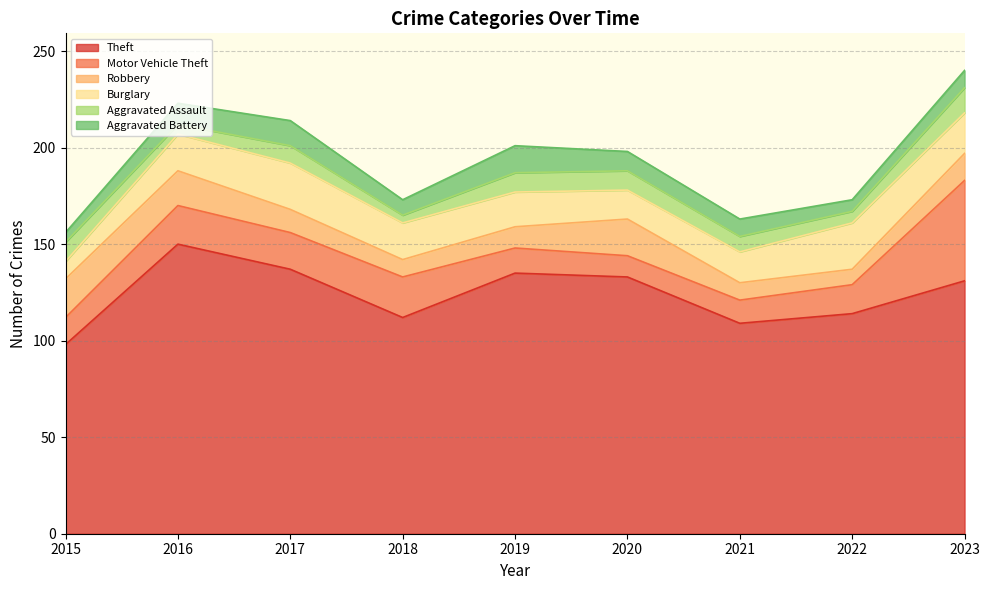

At how many categories does at least one series exceed 36?

9